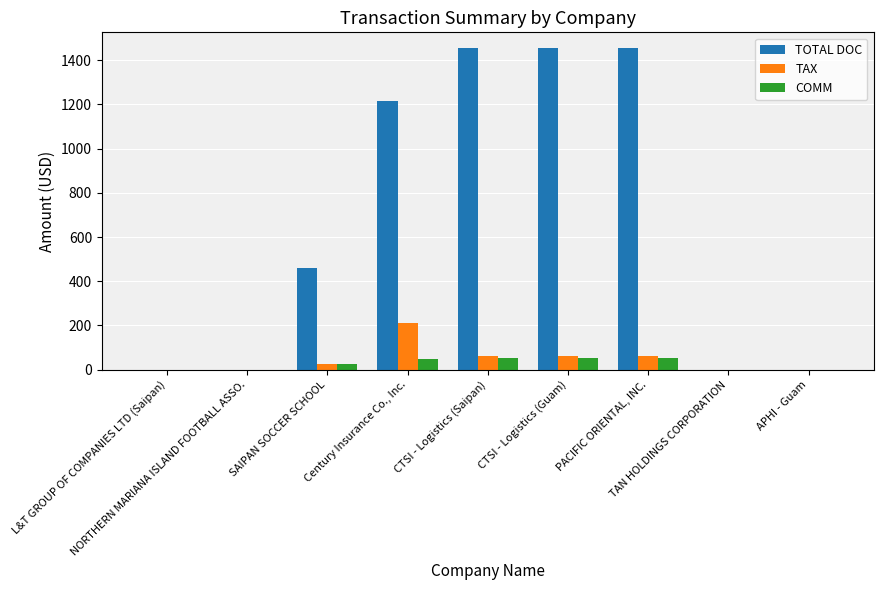

Which series has the largest total across all categories?

TOTAL DOC